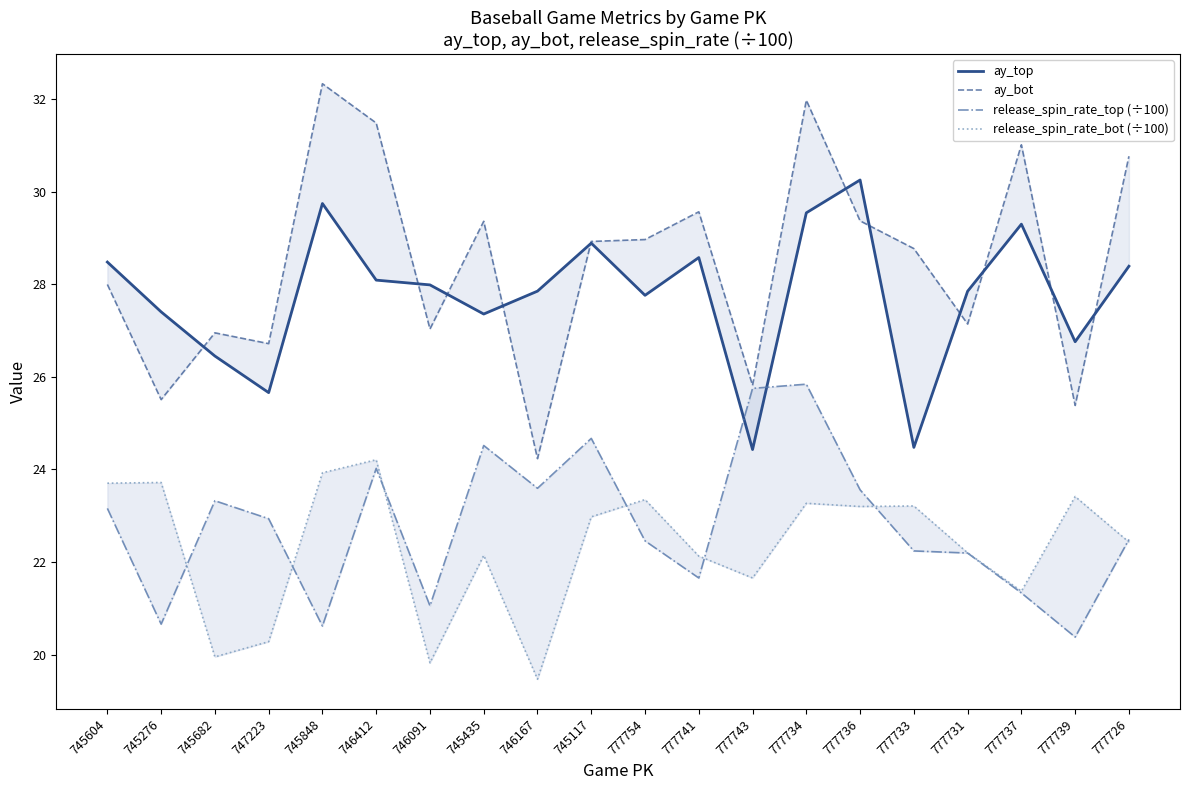

The release_spin_rate_bot (÷100) series shows 35.9 at 777726. True or false?

False